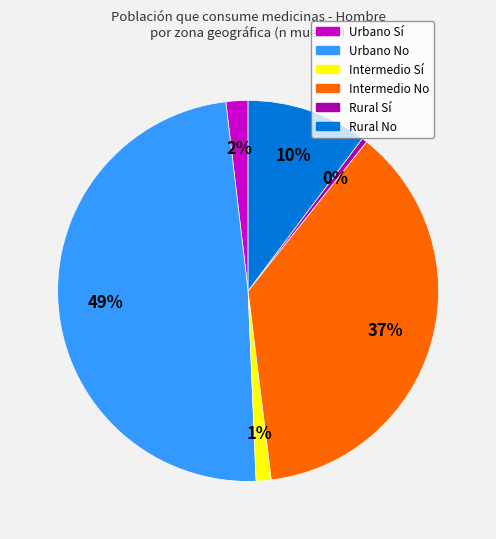

Does Urbano No account for over 50% of the chart?

No